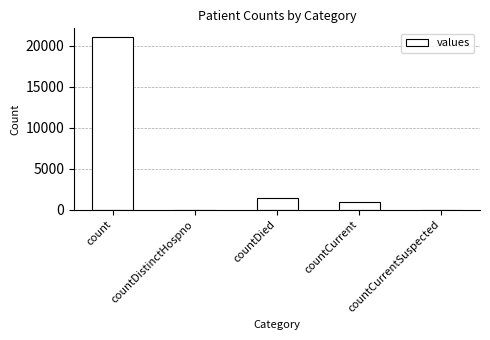

What is the difference between the values at countCurrent and countDied?

399